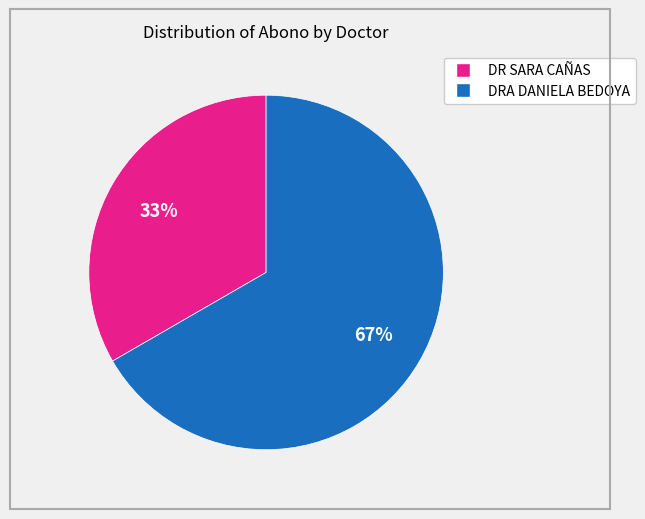

Does any single category account for the majority?

Yes